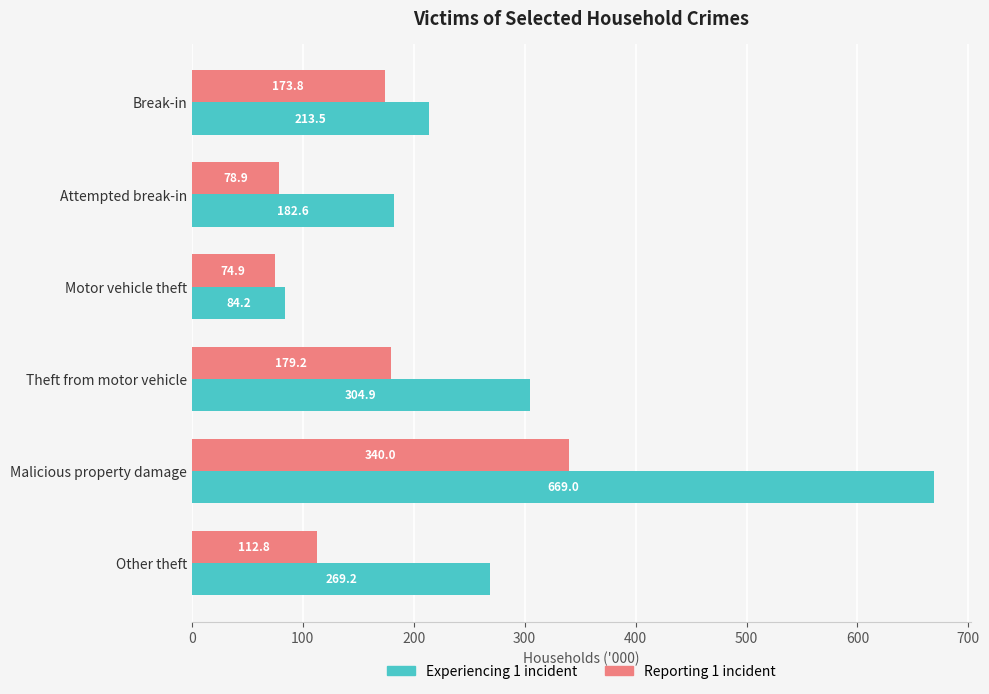

What is the sum of all Experiencing 1 incident values?

1723.4